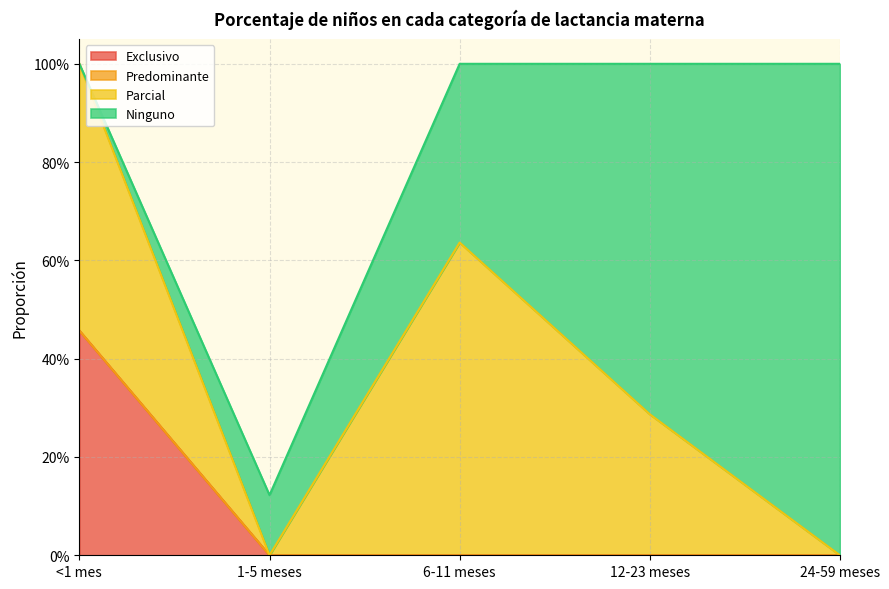

How many lines are shown in the chart?

4